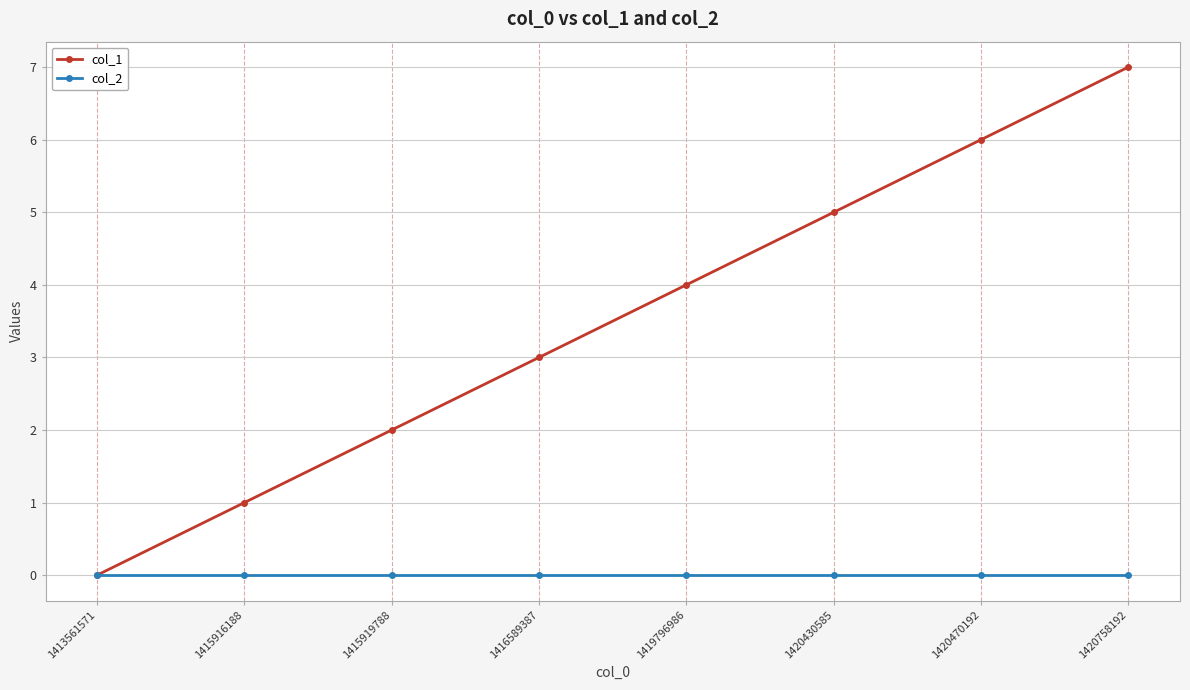

Does the chart have visible grid lines?

Yes